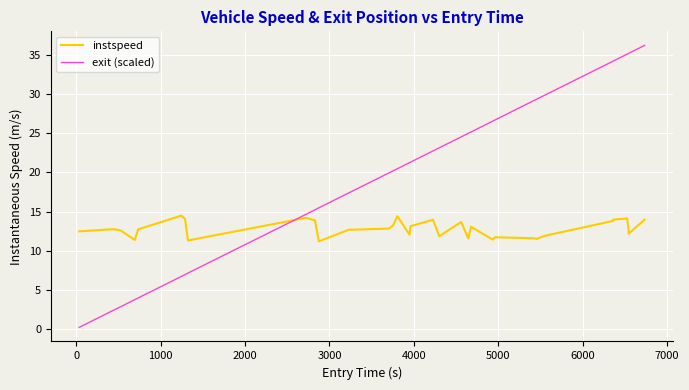

How many times do exit (scaled) and instspeed cross each other?

1